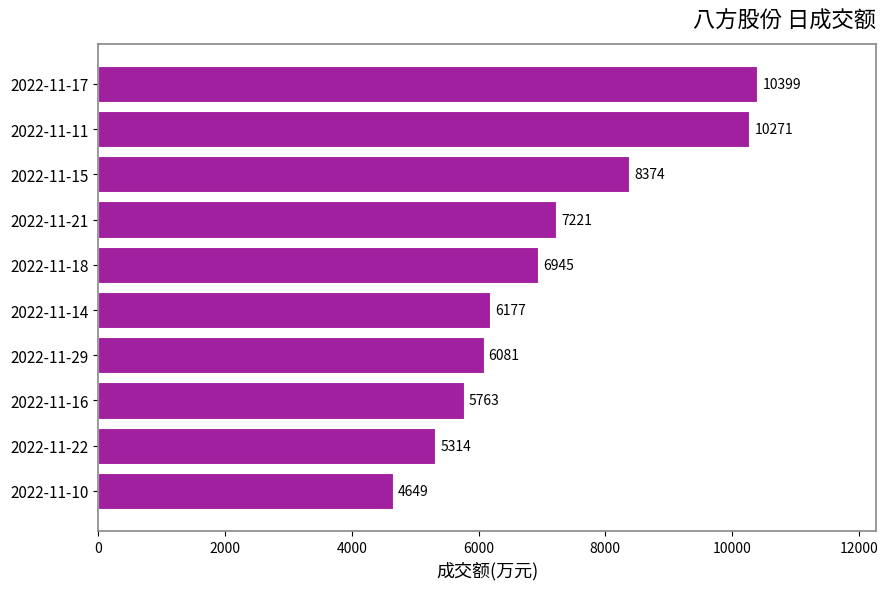

What position from the top is 2022-11-16?

8